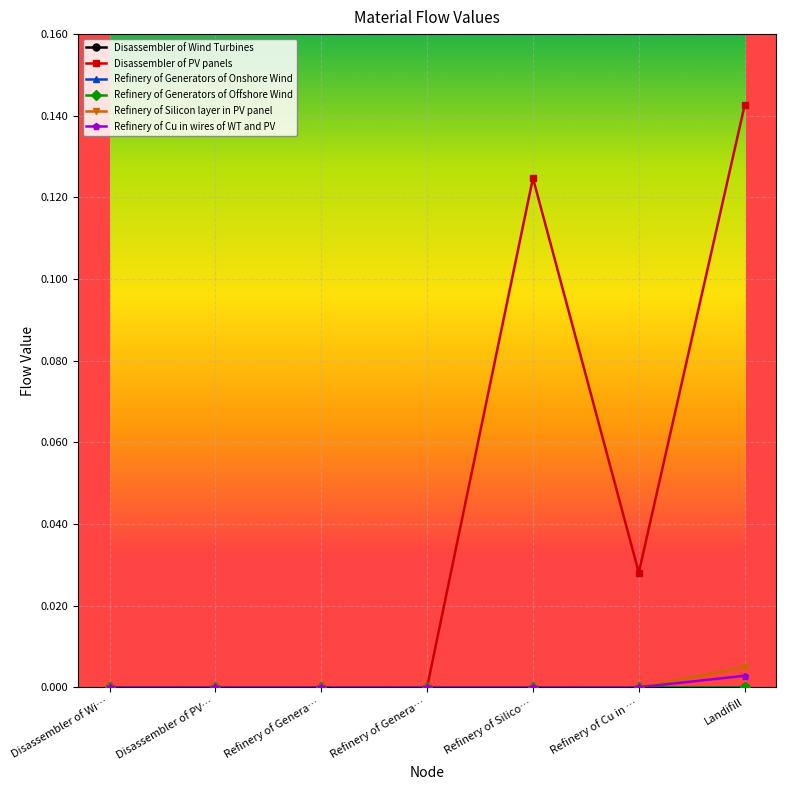

Is the value of Disassembler of PV panels at Refinery of Genera… greater than the value of Refinery of Silicon layer in PV panel at Refinery of Cu in …?

No